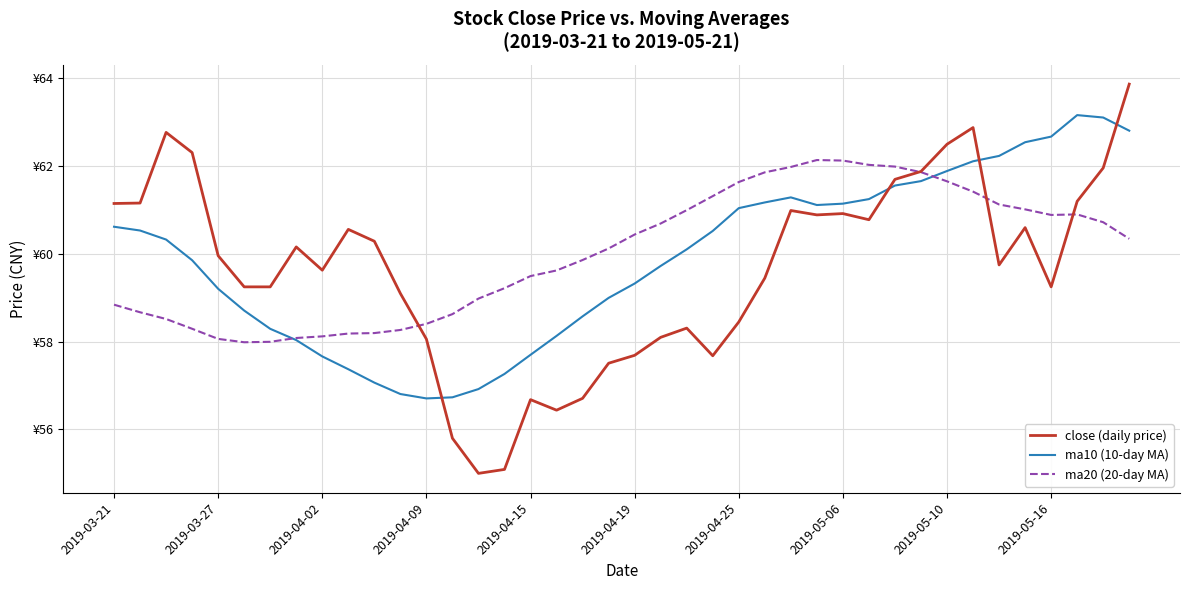

After their last crossing, which series has the higher values: close (daily price) or ma10 (10-day MA)?

close (daily price)